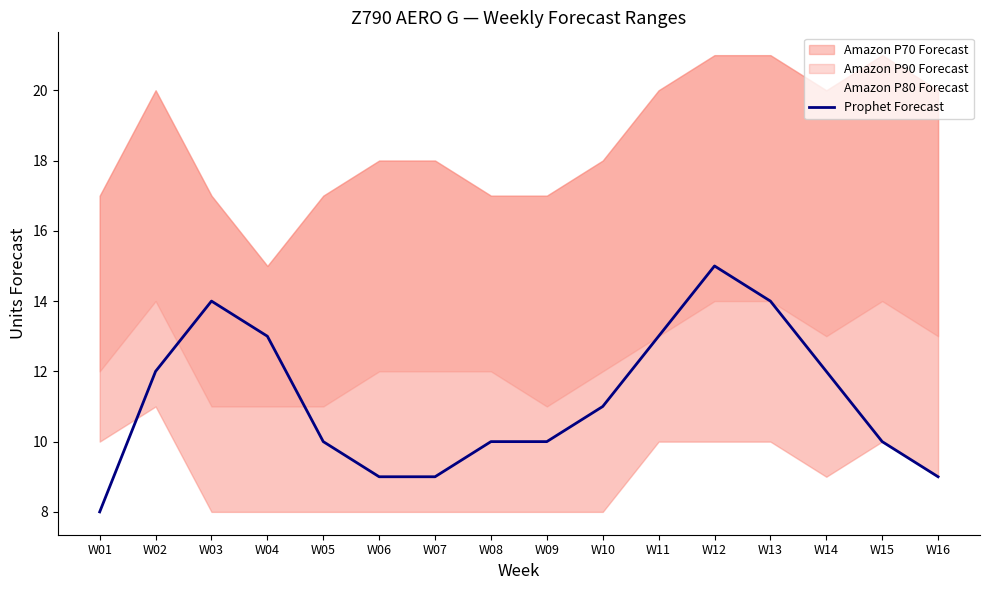

Where does the data first go above 11?

W02